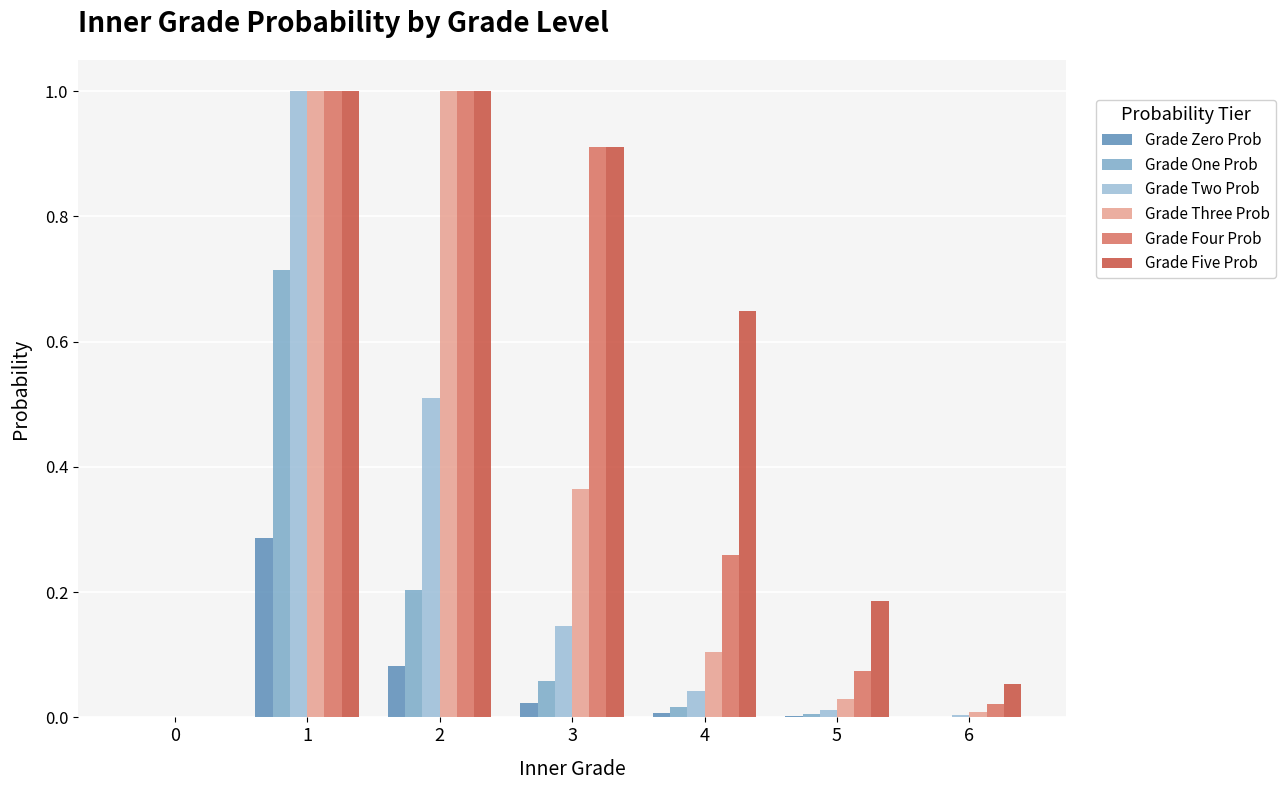

How many groups of bars are there?

7